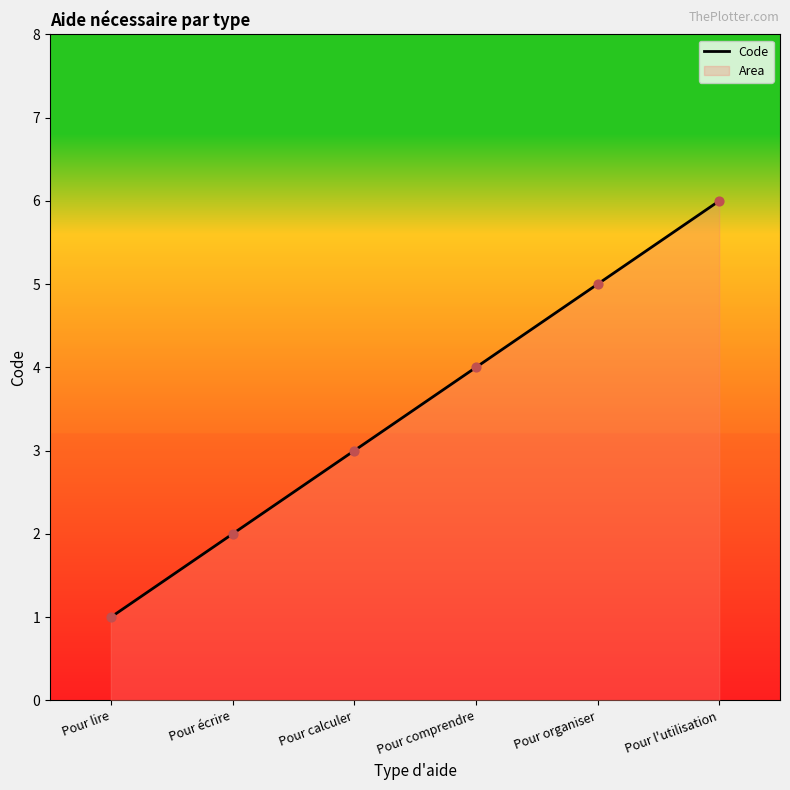

Between Pour l'utilisation and Pour organiser, which is larger?

Pour l'utilisation